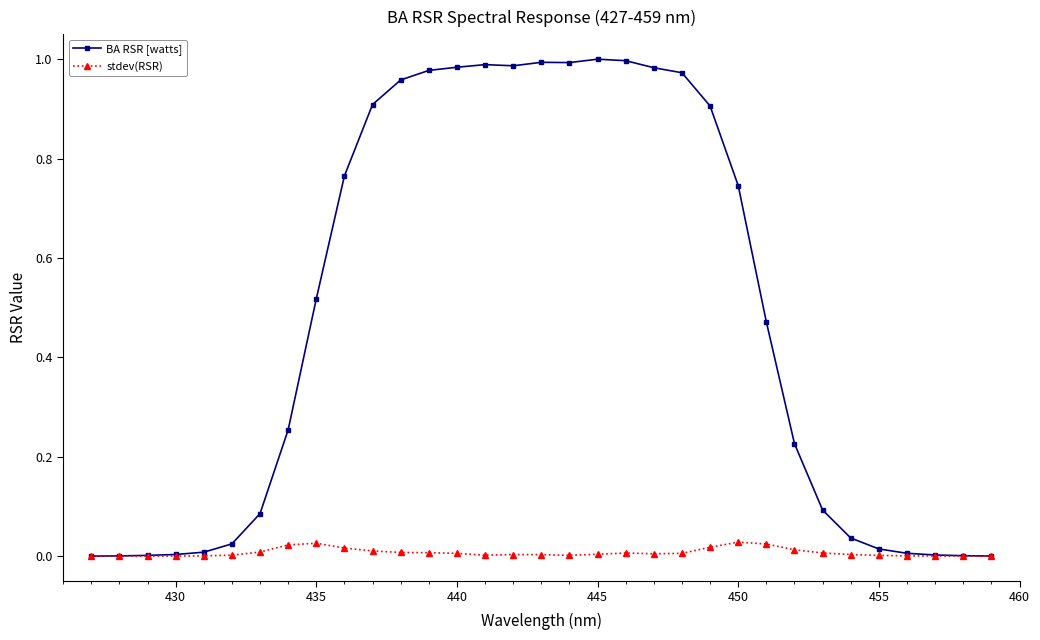

Which series has the largest total across all categories?

BA RSR [watts]